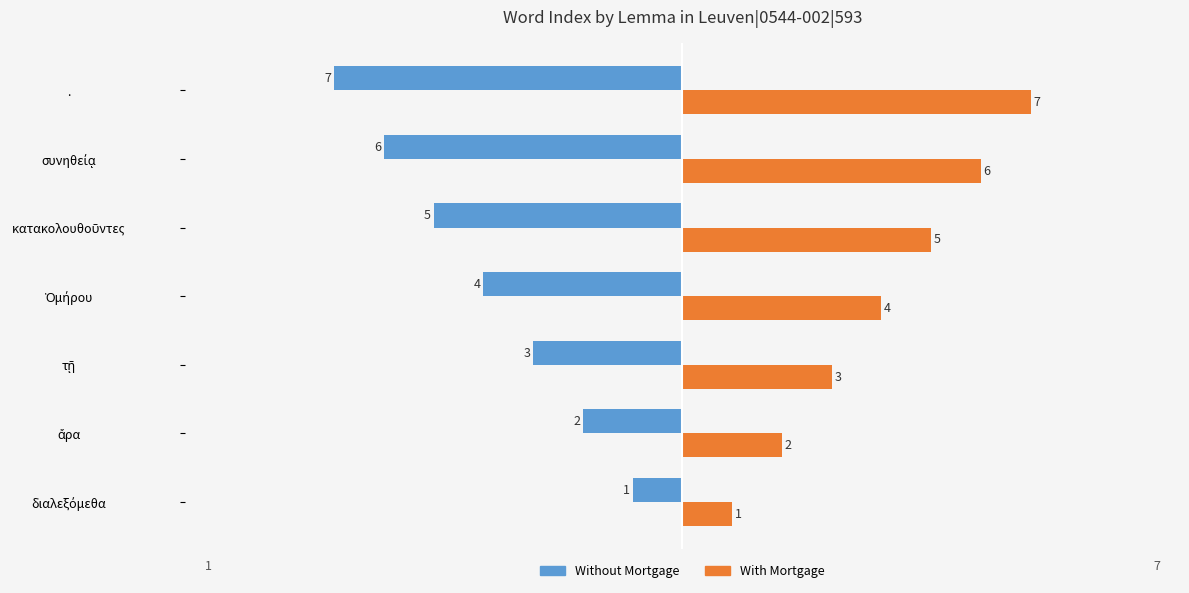

List the series in order of their peak value, lowest first.

Without Mortgage, With Mortgage